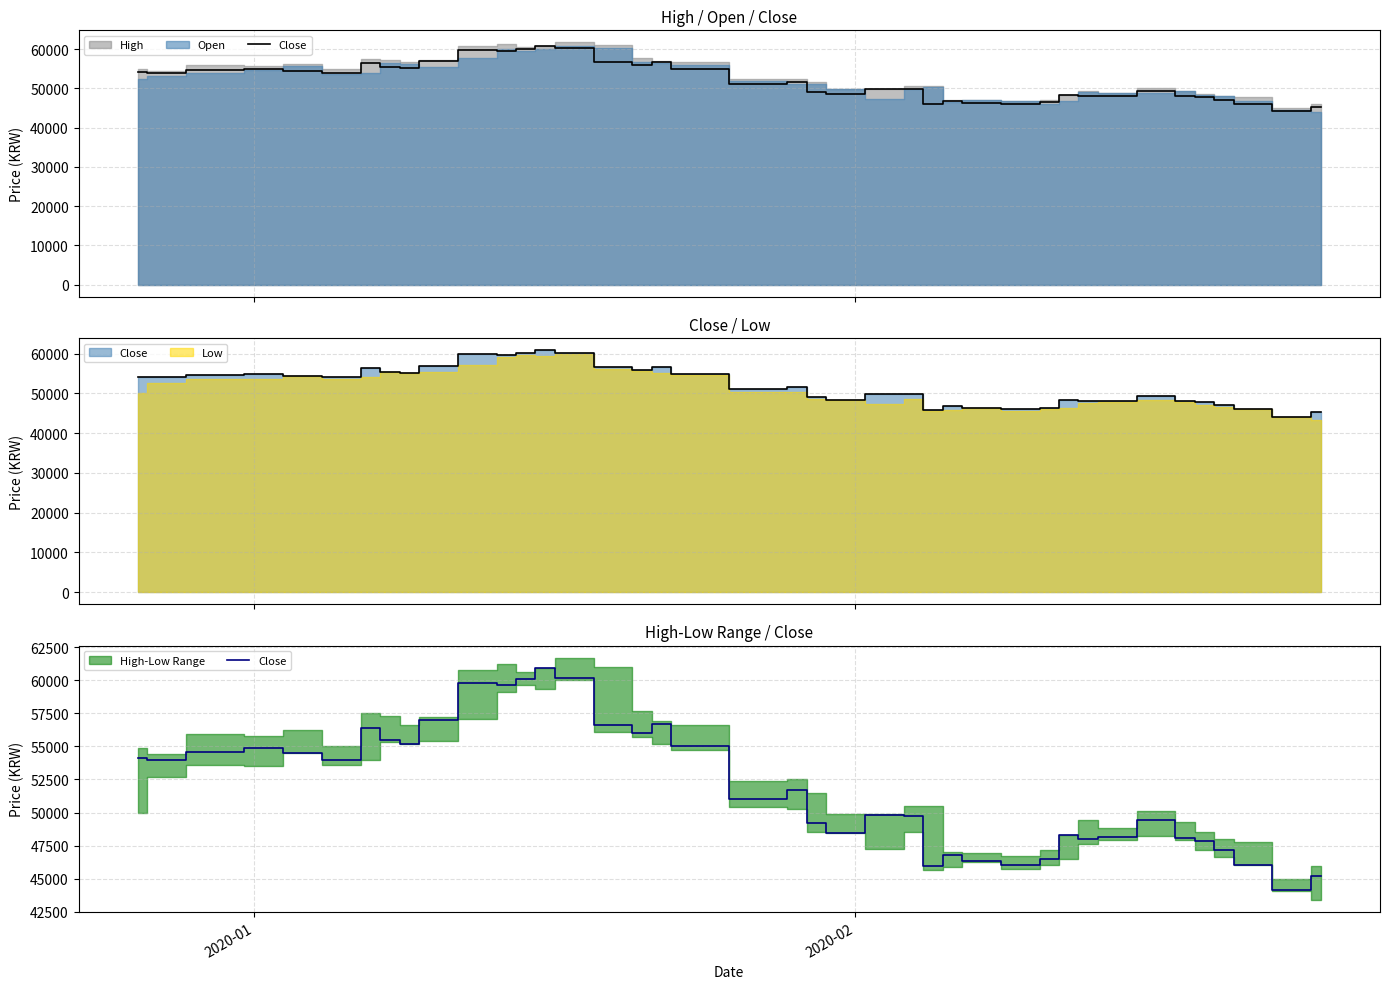

What is the label of the 39th point from the right?

2020-02